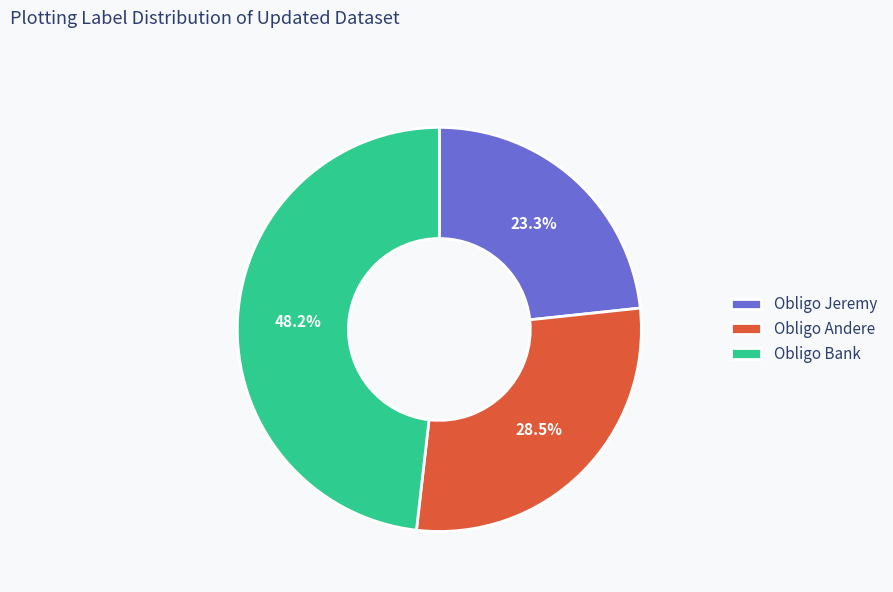

Which category has the smallest portion of the pie?

Obligo Jeremy